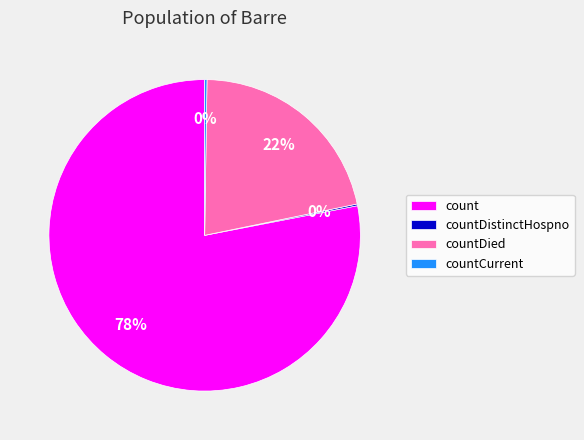

Is there a majority slice in this chart?

Yes